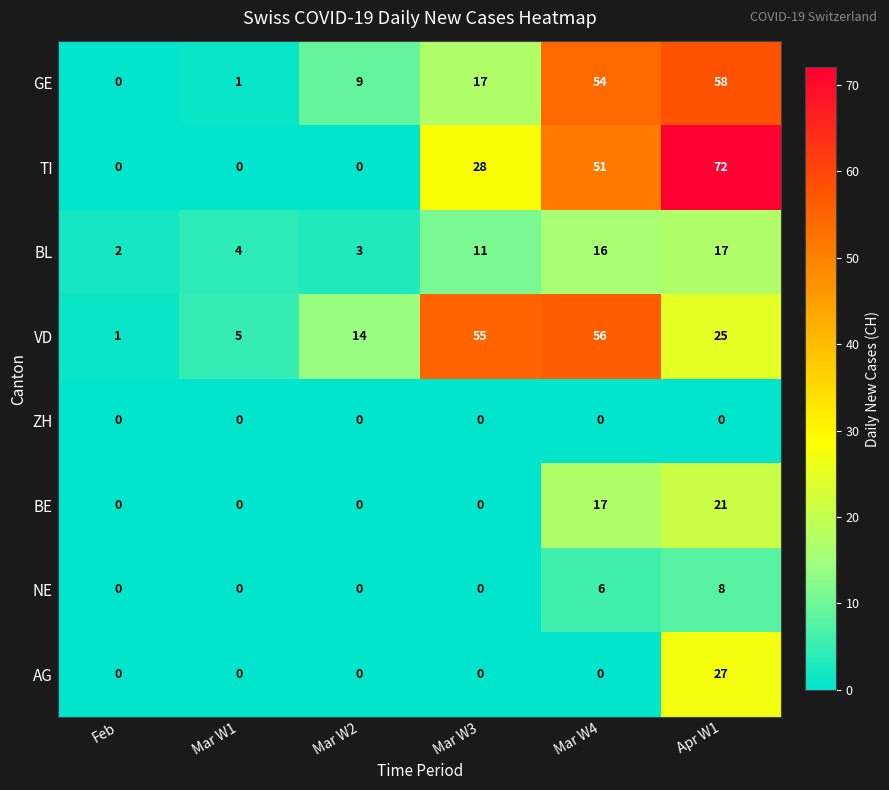

What is the sum of all GE values?

139